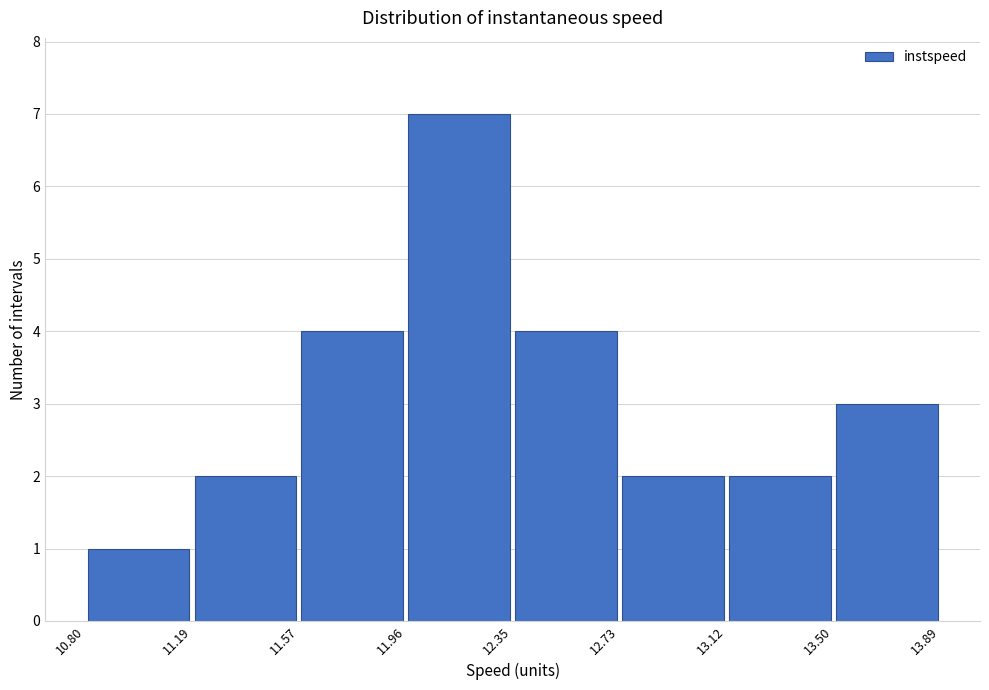

Reading left to right, list every bar in this chart as the range it spans on the x-axis followed by its height. The values are not printed on the chart, so give them approximately, as read against the axis.

10.80 to 11.19: 1
11.19 to 11.57: 2
11.57 to 11.96: 4
11.96 to 12.35: 7
12.35 to 12.73: 4
12.73 to 13.12: 2
13.12 to 13.50: 2
13.50 to 13.89: 3